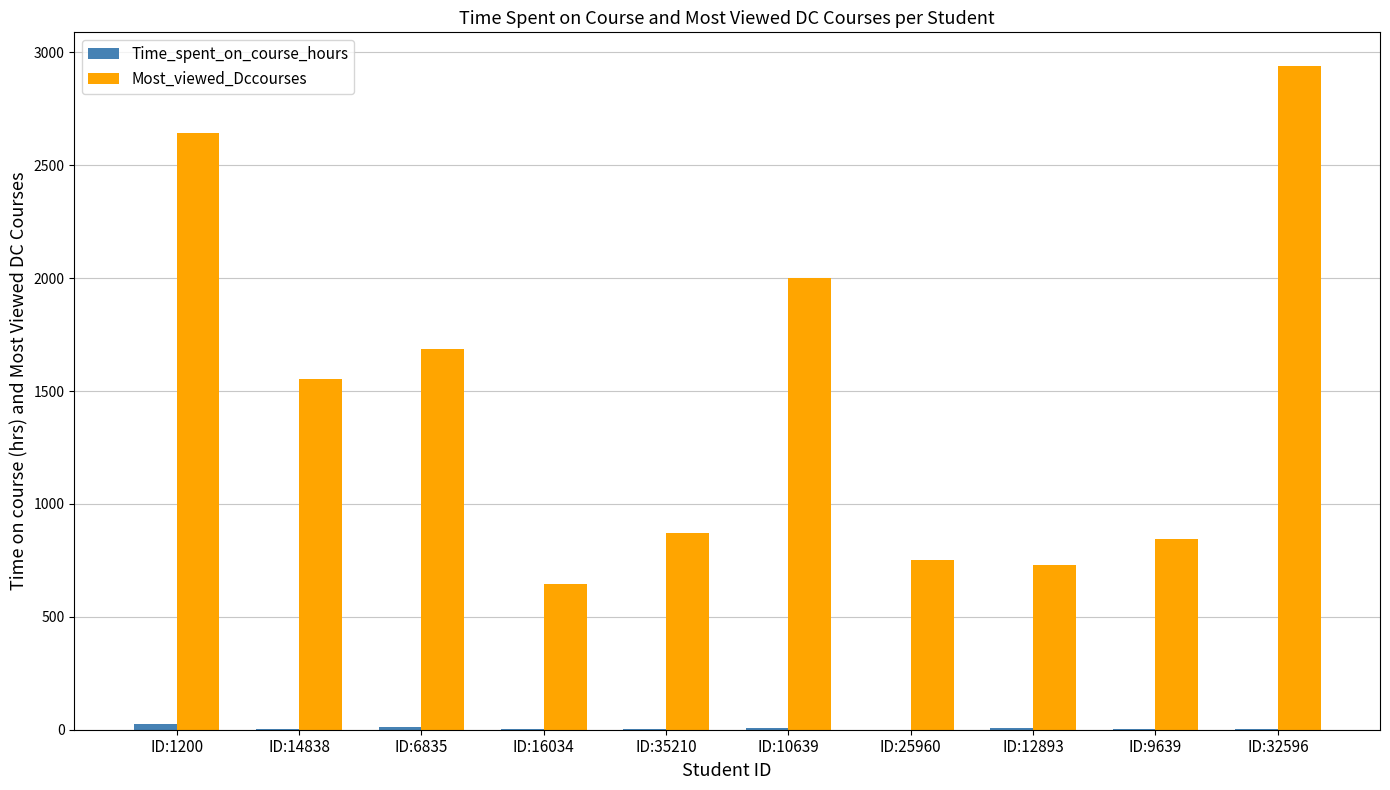

What is the highest value of the Most_viewed_Dccourses series?

2942